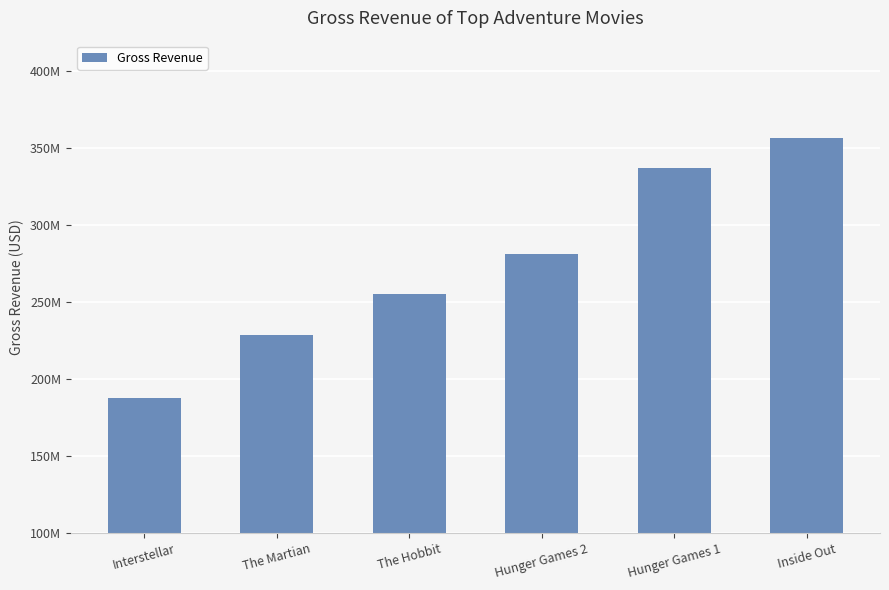

What is the label of the 3rd bar from the left?

The Hobbit